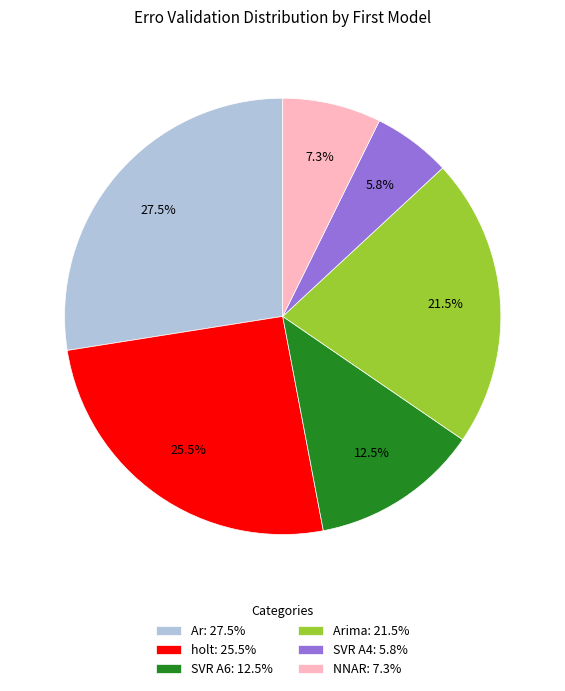

Count the number of slices in the pie.

6